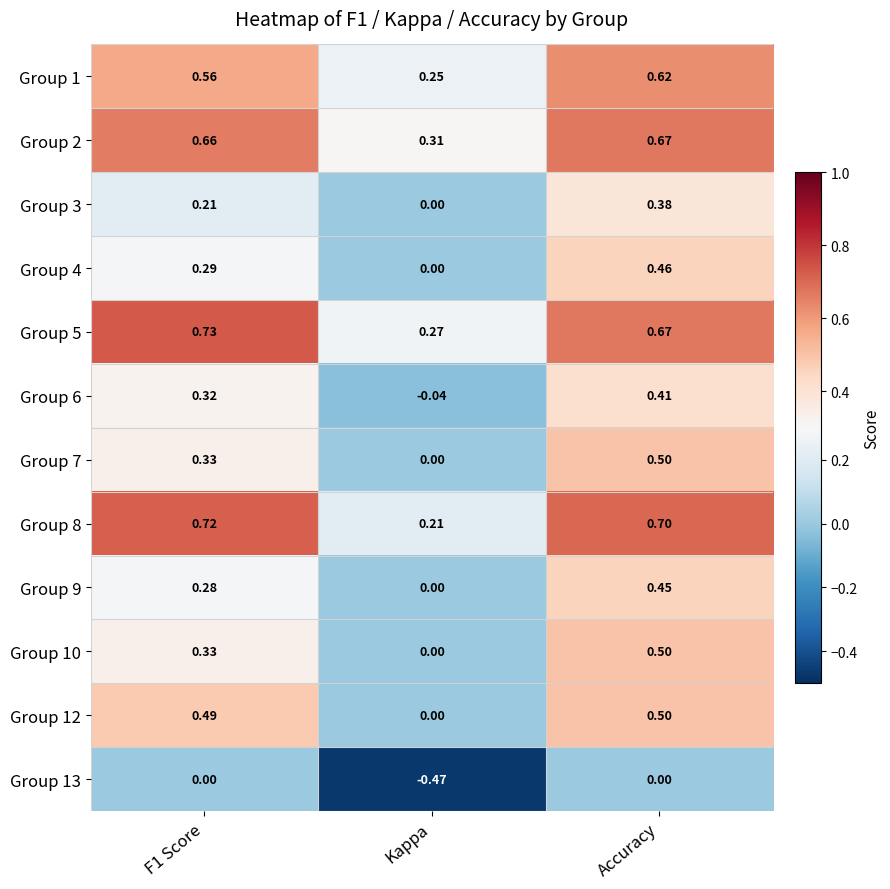

Is the value of Group 4 at Accuracy greater than the value of Group 3 at Accuracy?

Yes